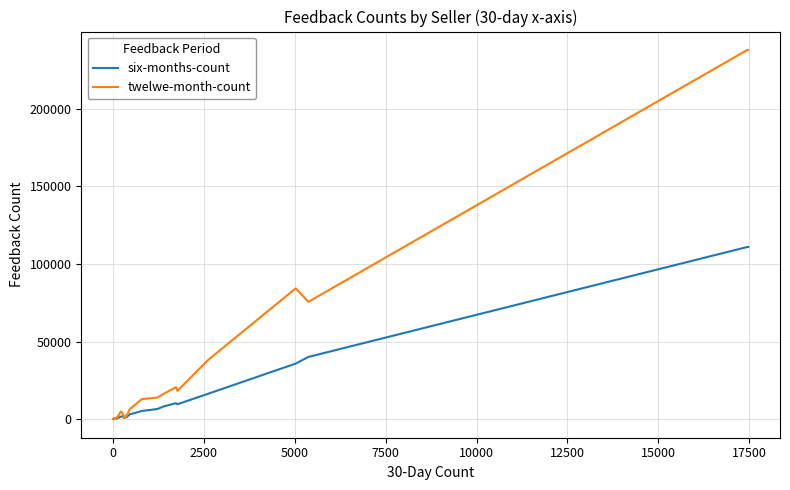

True or false: six-months-count has a value of 2 at 0.

False